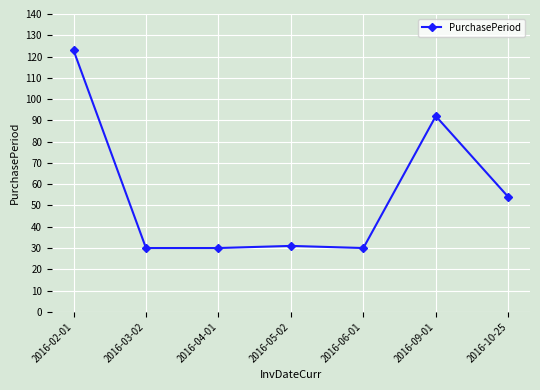

Which category has the highest value across all series?

2016-02-01